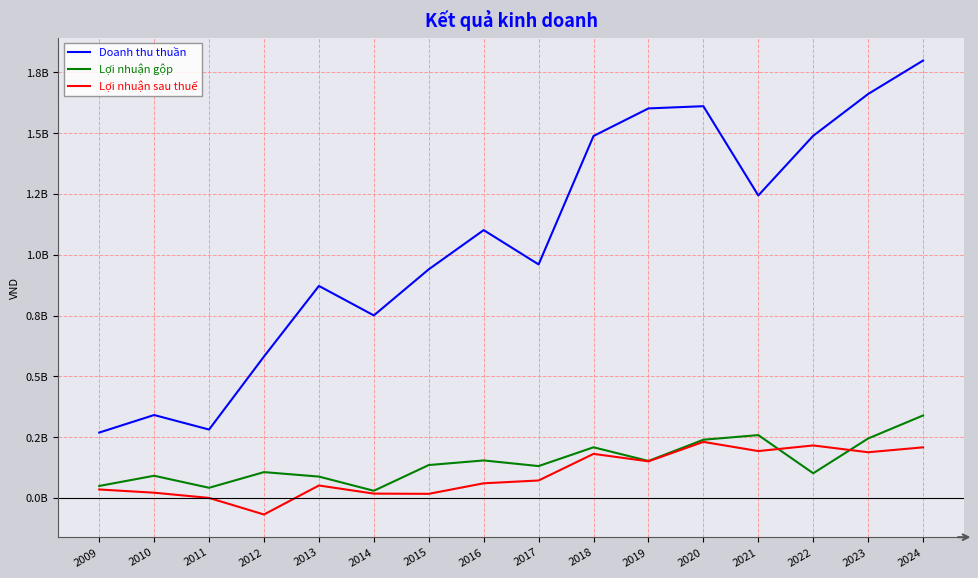

At which label does Lợi nhuận gộp reach its peak?

2024